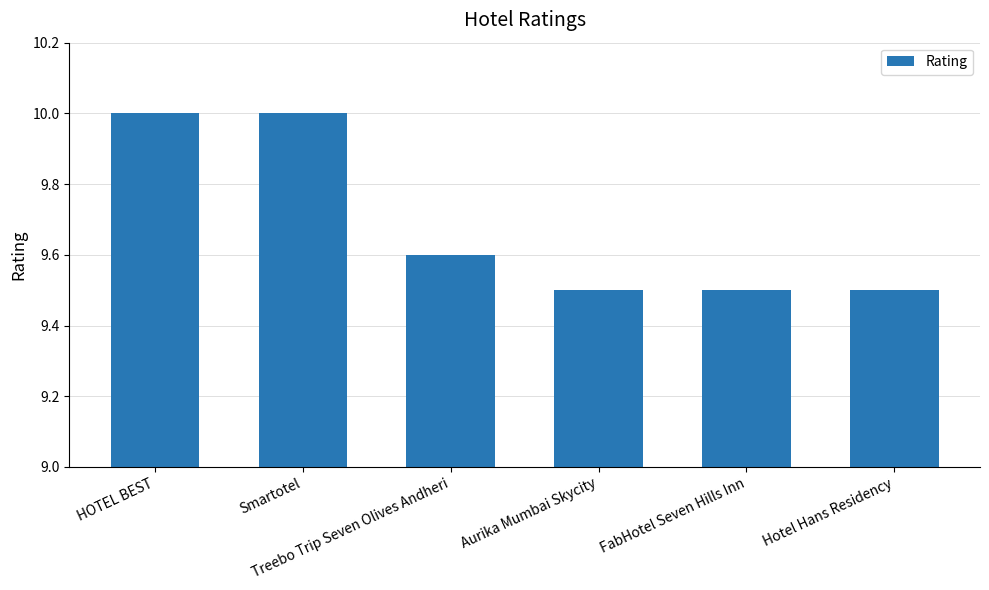

What is the smallest value displayed?

9.5